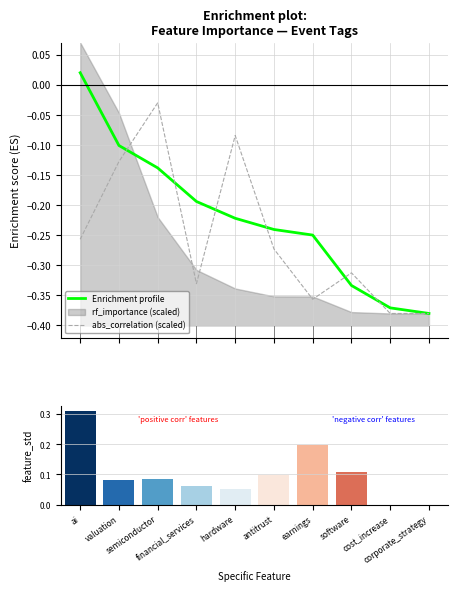

Which series has the largest range (max minus min)?

Enrichment profile